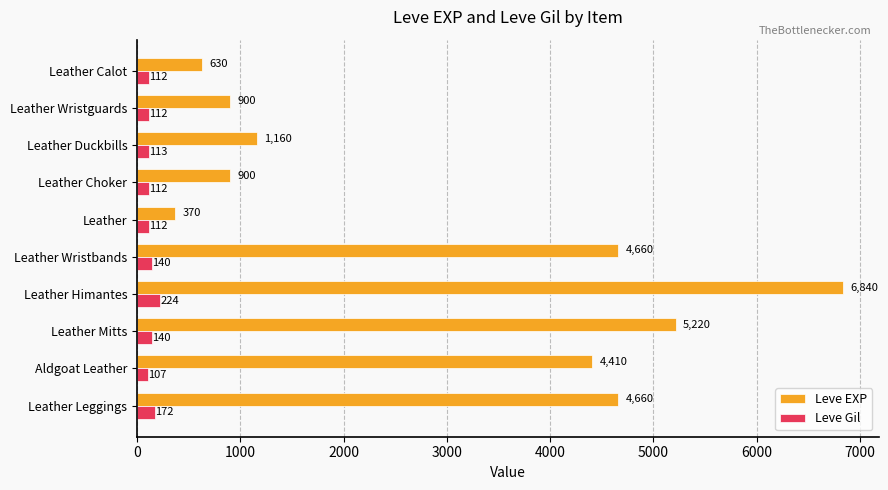

At which category is the sum across all series the highest?

Leather Himantes